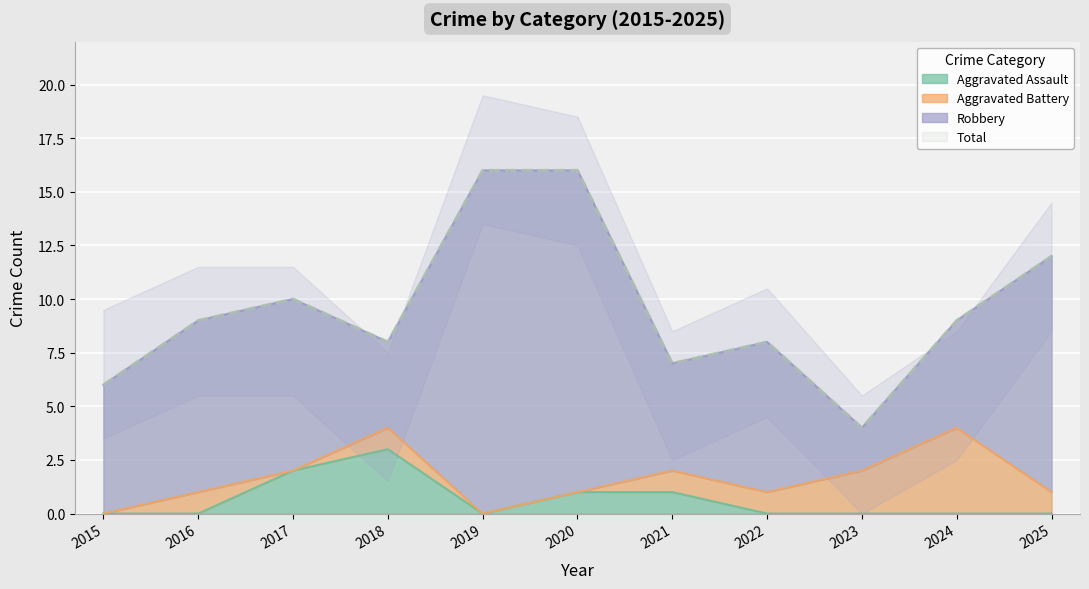

At which label does Aggravated Assault reach its peak?

2018